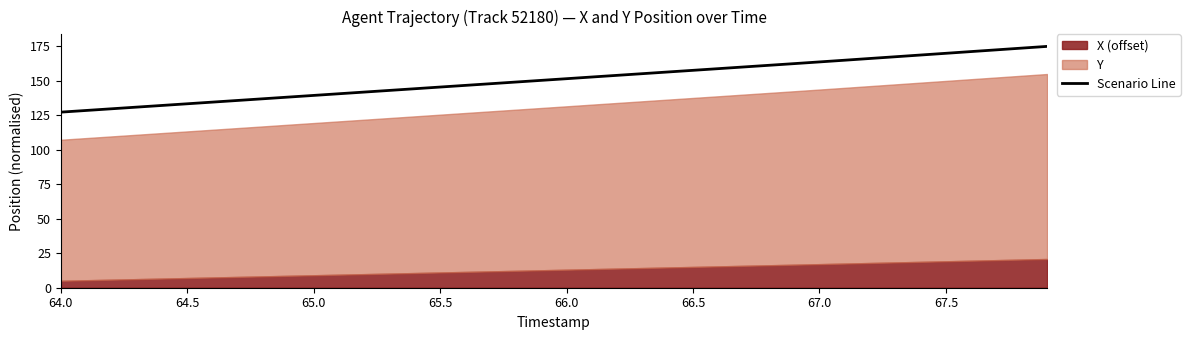

What is the highest value of the Scenario Line series?

174.7